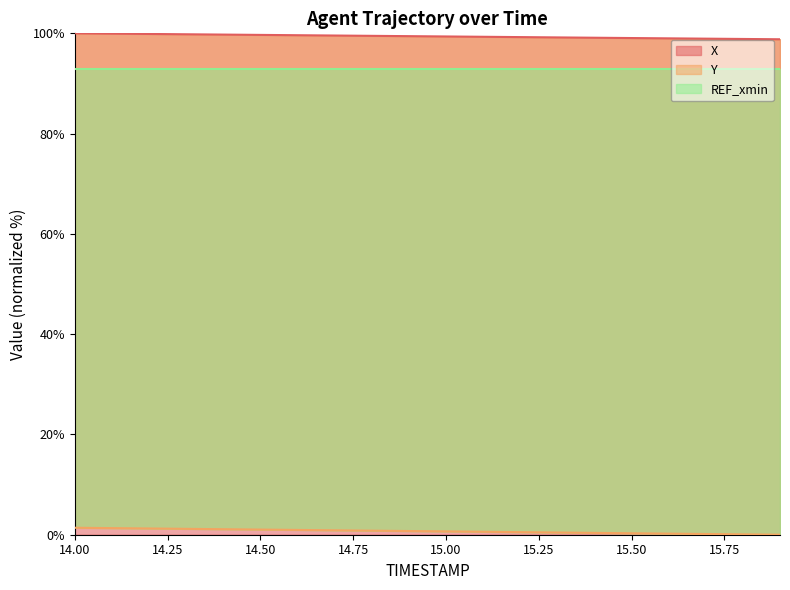

True or false: X and Y cross at least once.

False